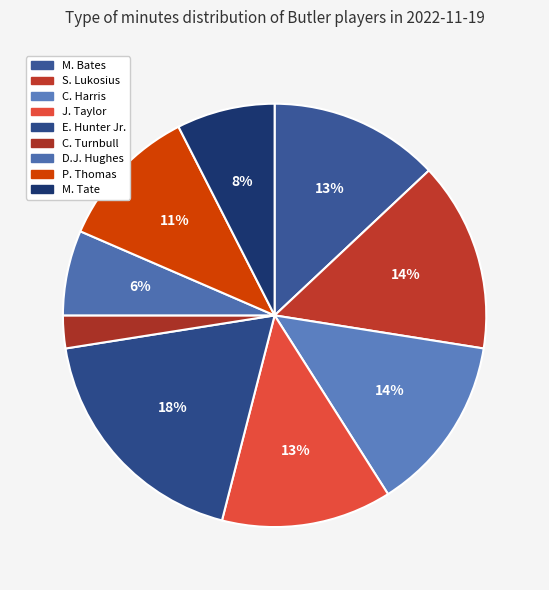

Which slice is the largest?

E. Hunter Jr.